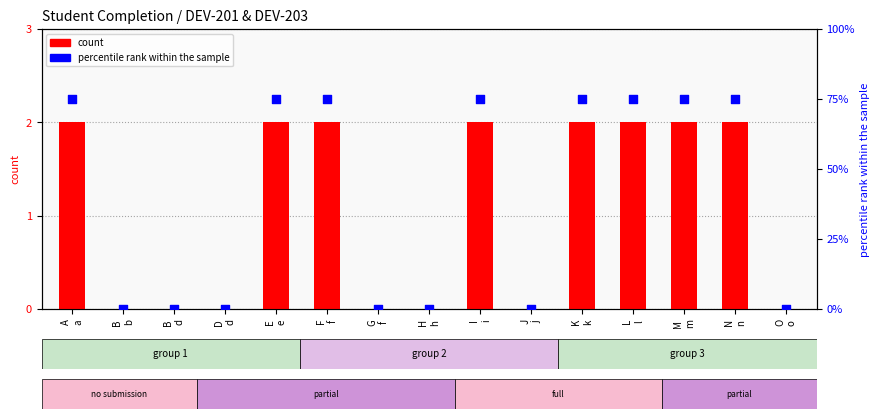

Which series has the largest total across all categories?

percentile rank within the sample